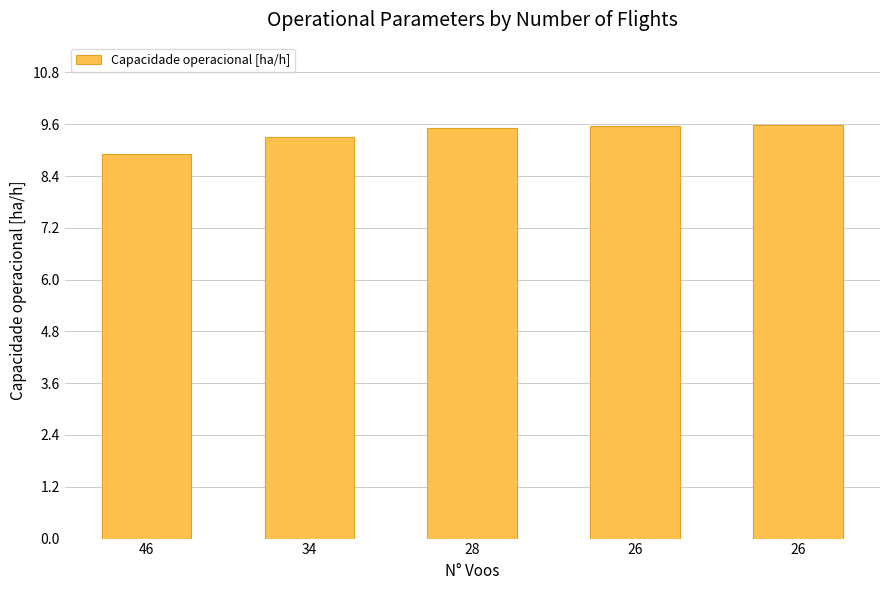

Which label corresponds to the smallest value in the chart?

46